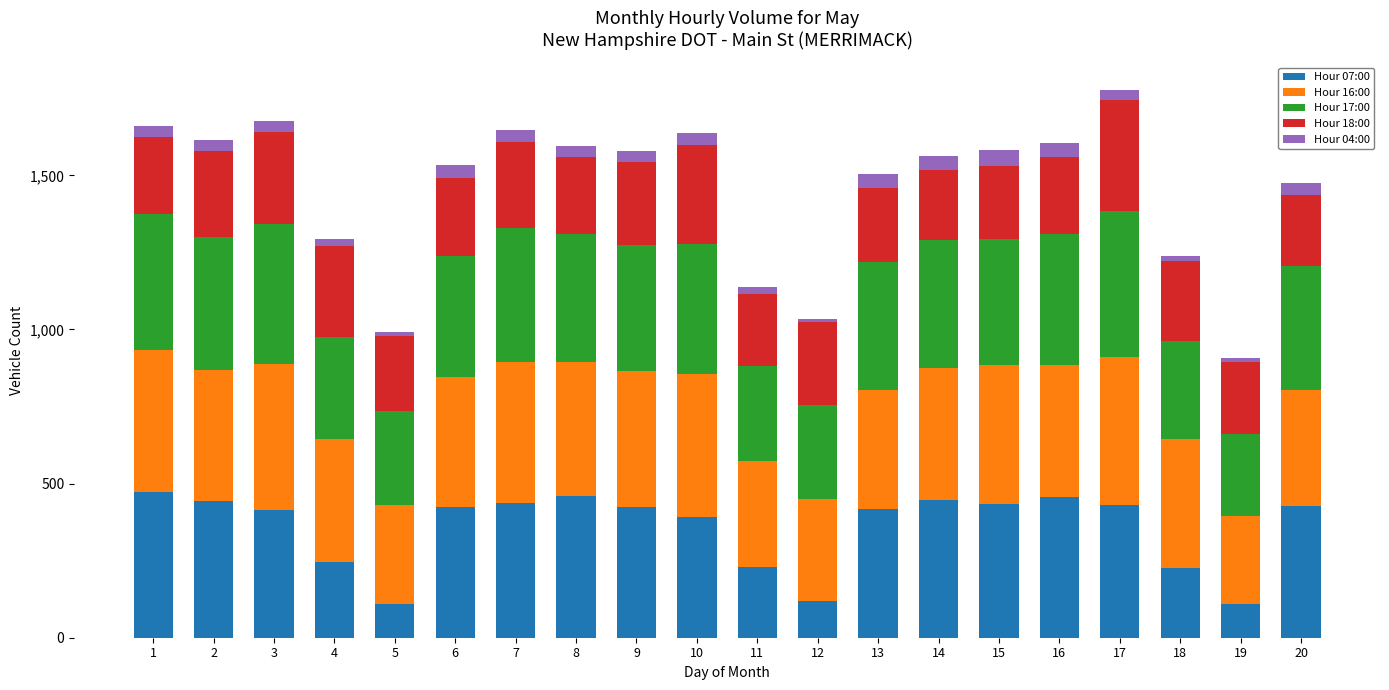

The value of Hour 07:00 at 16 is 795. True or false?

False